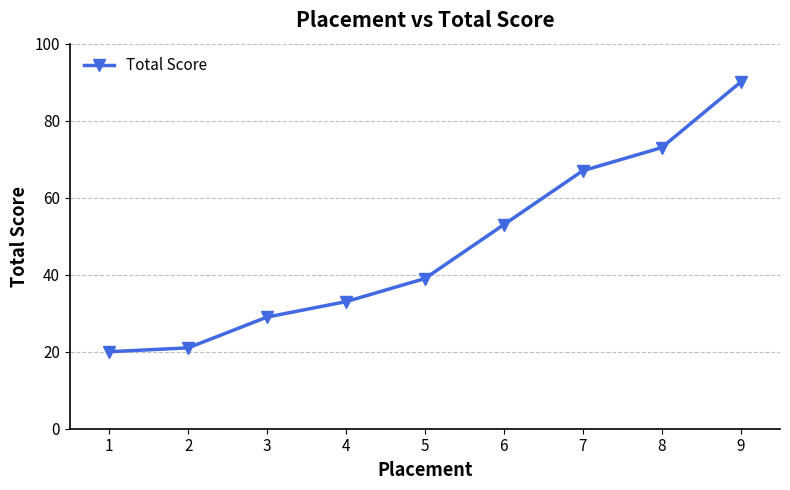

What is the value of the 5th point from the left?

39